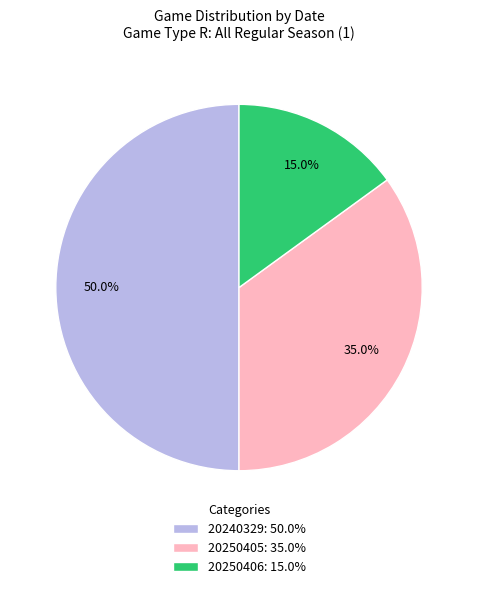

Rank the categories by value from lowest to highest.

20250406: 15.0%, 20250405: 35.0%, 20240329: 50.0%